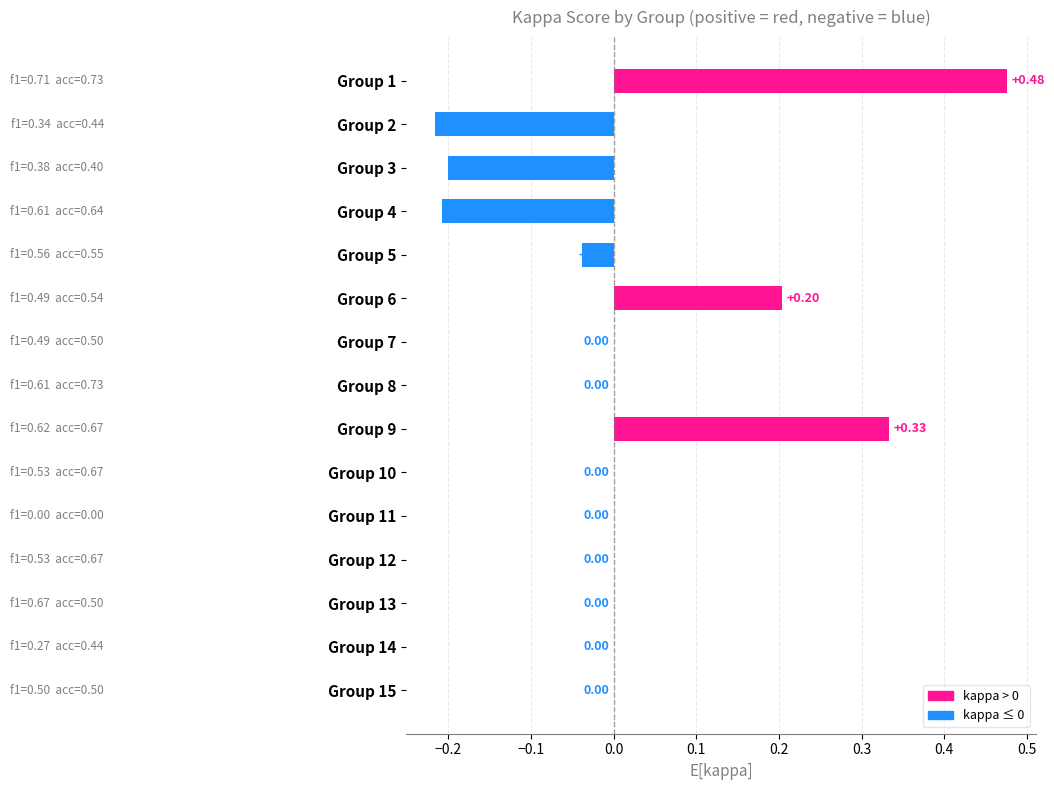

What is the change in value from Group 1 to Group 11?

-0.5